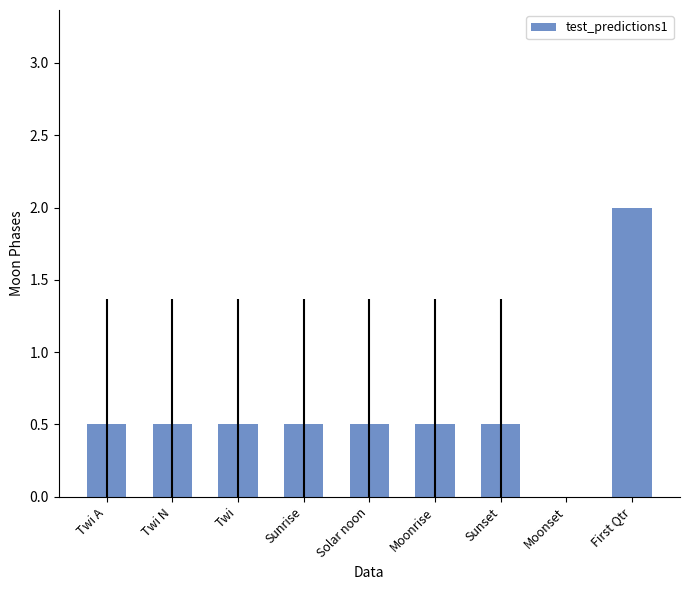

Reading right to left, extract all data points from this chart.

First Qtr=2.0	Moonset=0.0	Sunset=0.5	Moonrise=0.5	Solar noon=0.5	Sunrise=0.5	Twi=0.5	Twi N=0.5	Twi A=0.5